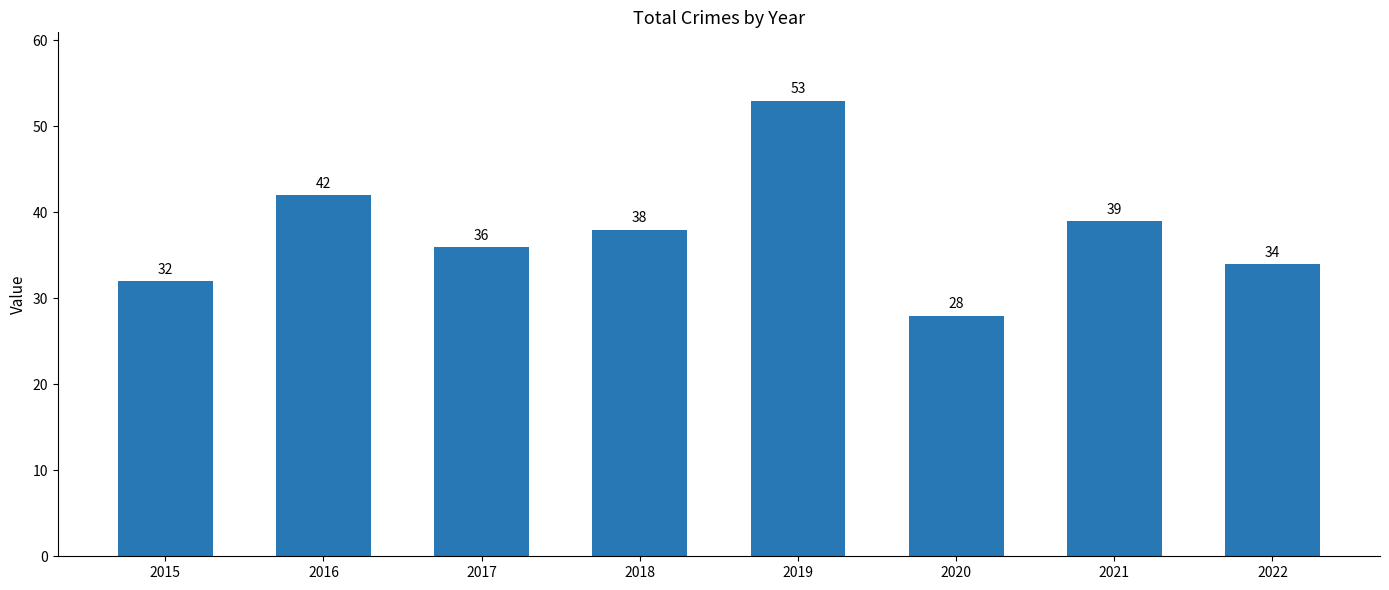

Reading left to right, list all the values displayed in this chart.

32	42	36	38	53	28	39	34